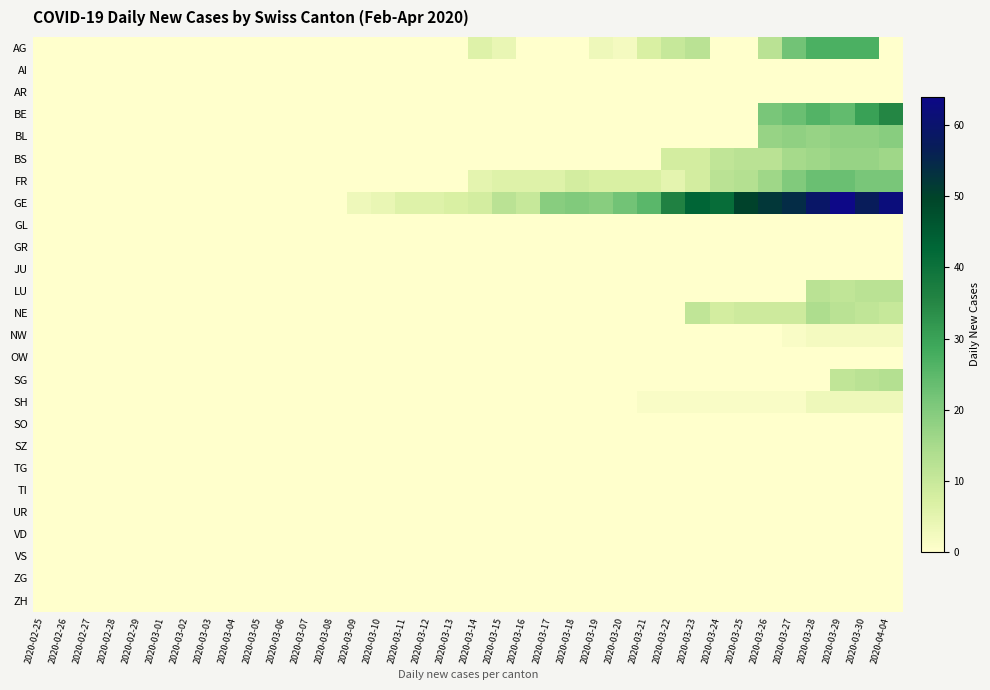

Reading left to right, list all the values displayed in this chart.

AG: 2020-02-25=0	2020-02-26=0	2020-02-27=0	2020-02-28=0	2020-02-29=0	2020-03-01=0	2020-03-02=0	2020-03-03=0	2020-03-04=0	2020-03-05=0	2020-03-06=0	2020-03-07=0	2020-03-08=0	2020-03-09=0	2020-03-10=0	2020-03-11=0	2020-03-12=0	2020-03-13=0	2020-03-14=6	2020-03-15=4	2020-03-16=0	2020-03-17=0	2020-03-18=0	2020-03-19=3	2020-03-20=2	2020-03-21=7	2020-03-22=10	2020-03-23=12	2020-03-24=0	2020-03-25=0	2020-03-26=12	2020-03-27=22	2020-03-28=27	2020-03-29=27	2020-03-30=27	2020-04-04=0
AI: 2020-02-25=0	2020-02-26=0	2020-02-27=0	2020-02-28=0	2020-02-29=0	2020-03-01=0	2020-03-02=0	2020-03-03=0	2020-03-04=0	2020-03-05=0	2020-03-06=0	2020-03-07=0	2020-03-08=0	2020-03-09=0	2020-03-10=0	2020-03-11=0	2020-03-12=0	2020-03-13=0	2020-03-14=0	2020-03-15=0	2020-03-16=0	2020-03-17=0	2020-03-18=0	2020-03-19=0	2020-03-20=0	2020-03-21=0	2020-03-22=0	2020-03-23=0	2020-03-24=0	2020-03-25=0	2020-03-26=0	2020-03-27=0	2020-03-28=0	2020-03-29=0	2020-03-30=0	2020-04-04=0
AR: 2020-02-25=0	2020-02-26=0	2020-02-27=0	2020-02-28=0	2020-02-29=0	2020-03-01=0	2020-03-02=0	2020-03-03=0	2020-03-04=0	2020-03-05=0	2020-03-06=0	2020-03-07=0	2020-03-08=0	2020-03-09=0	2020-03-10=0	2020-03-11=0	2020-03-12=0	2020-03-13=0	2020-03-14=0	2020-03-15=0	2020-03-16=0	2020-03-17=0	2020-03-18=0	2020-03-19=0	2020-03-20=0	2020-03-21=0	2020-03-22=0	2020-03-23=0	2020-03-24=0	2020-03-25=0	2020-03-26=0	2020-03-27=0	2020-03-28=0	2020-03-29=0	2020-03-30=0	2020-04-04=0
BE: 2020-02-25=0	2020-02-26=0	2020-02-27=0	2020-02-28=0	2020-02-29=0	2020-03-01=0	2020-03-02=0	2020-03-03=0	2020-03-04=0	2020-03-05=0	2020-03-06=0	2020-03-07=0	2020-03-08=0	2020-03-09=0	2020-03-10=0	2020-03-11=0	2020-03-12=0	2020-03-13=0	2020-03-14=0	2020-03-15=0	2020-03-16=0	2020-03-17=0	2020-03-18=0	2020-03-19=0	2020-03-20=0	2020-03-21=0	2020-03-22=0	2020-03-23=0	2020-03-24=0	2020-03-25=0	2020-03-26=21	2020-03-27=23	2020-03-28=26	2020-03-29=24	2020-03-30=30	2020-04-04=35
BL: 2020-02-25=0	2020-02-26=0	2020-02-27=0	2020-02-28=0	2020-02-29=0	2020-03-01=0	2020-03-02=0	2020-03-03=0	2020-03-04=0	2020-03-05=0	2020-03-06=0	2020-03-07=0	2020-03-08=0	2020-03-09=0	2020-03-10=0	2020-03-11=0	2020-03-12=0	2020-03-13=0	2020-03-14=0	2020-03-15=0	2020-03-16=0	2020-03-17=0	2020-03-18=0	2020-03-19=0	2020-03-20=0	2020-03-21=0	2020-03-22=0	2020-03-23=0	2020-03-24=0	2020-03-25=0	2020-03-26=17	2020-03-27=18	2020-03-28=17	2020-03-29=18	2020-03-30=18	2020-04-04=19
BS: 2020-02-25=0	2020-02-26=0	2020-02-27=0	2020-02-28=0	2020-02-29=0	2020-03-01=0	2020-03-02=0	2020-03-03=0	2020-03-04=0	2020-03-05=0	2020-03-06=0	2020-03-07=0	2020-03-08=0	2020-03-09=0	2020-03-10=0	2020-03-11=0	2020-03-12=0	2020-03-13=0	2020-03-14=0	2020-03-15=0	2020-03-16=0	2020-03-17=0	2020-03-18=0	2020-03-19=0	2020-03-20=0	2020-03-21=0	2020-03-22=8	2020-03-23=8	2020-03-24=11	2020-03-25=12	2020-03-26=12	2020-03-27=15	2020-03-28=16	2020-03-29=17	2020-03-30=17	2020-04-04=16
FR: 2020-02-25=0	2020-02-26=0	2020-02-27=0	2020-02-28=0	2020-02-29=0	2020-03-01=0	2020-03-02=0	2020-03-03=0	2020-03-04=0	2020-03-05=0	2020-03-06=0	2020-03-07=0	2020-03-08=0	2020-03-09=0	2020-03-10=0	2020-03-11=0	2020-03-12=0	2020-03-13=0	2020-03-14=5	2020-03-15=6	2020-03-16=6	2020-03-17=6	2020-03-18=8	2020-03-19=7	2020-03-20=7	2020-03-21=7	2020-03-22=5	2020-03-23=8	2020-03-24=12	2020-03-25=13	2020-03-26=16	2020-03-27=20	2020-03-28=23	2020-03-29=23	2020-03-30=21	2020-04-04=21
GE: 2020-02-25=0	2020-02-26=0	2020-02-27=0	2020-02-28=0	2020-02-29=0	2020-03-01=0	2020-03-02=0	2020-03-03=0	2020-03-04=0	2020-03-05=0	2020-03-06=0	2020-03-07=0	2020-03-08=0	2020-03-09=3	2020-03-10=4	2020-03-11=6	2020-03-12=6	2020-03-13=7	2020-03-14=8	2020-03-15=12	2020-03-16=10	2020-03-17=19	2020-03-18=20	2020-03-19=19	2020-03-20=22	2020-03-21=25	2020-03-22=36	2020-03-23=43	2020-03-24=41	2020-03-25=50	2020-03-26=52	2020-03-27=54	2020-03-28=59	2020-03-29=64	2020-03-30=57	2020-04-04=62
GL: 2020-02-25=0	2020-02-26=0	2020-02-27=0	2020-02-28=0	2020-02-29=0	2020-03-01=0	2020-03-02=0	2020-03-03=0	2020-03-04=0	2020-03-05=0	2020-03-06=0	2020-03-07=0	2020-03-08=0	2020-03-09=0	2020-03-10=0	2020-03-11=0	2020-03-12=0	2020-03-13=0	2020-03-14=0	2020-03-15=0	2020-03-16=0	2020-03-17=0	2020-03-18=0	2020-03-19=0	2020-03-20=0	2020-03-21=0	2020-03-22=0	2020-03-23=0	2020-03-24=0	2020-03-25=0	2020-03-26=0	2020-03-27=0	2020-03-28=0	2020-03-29=0	2020-03-30=0	2020-04-04=0
GR: 2020-02-25=0	2020-02-26=0	2020-02-27=0	2020-02-28=0	2020-02-29=0	2020-03-01=0	2020-03-02=0	2020-03-03=0	2020-03-04=0	2020-03-05=0	2020-03-06=0	2020-03-07=0	2020-03-08=0	2020-03-09=0	2020-03-10=0	2020-03-11=0	2020-03-12=0	2020-03-13=0	2020-03-14=0	2020-03-15=0	2020-03-16=0	2020-03-17=0	2020-03-18=0	2020-03-19=0	2020-03-20=0	2020-03-21=0	2020-03-22=0	2020-03-23=0	2020-03-24=0	2020-03-25=0	2020-03-26=0	2020-03-27=0	2020-03-28=0	2020-03-29=0	2020-03-30=0	2020-04-04=0
JU: 2020-02-25=0	2020-02-26=0	2020-02-27=0	2020-02-28=0	2020-02-29=0	2020-03-01=0	2020-03-02=0	2020-03-03=0	2020-03-04=0	2020-03-05=0	2020-03-06=0	2020-03-07=0	2020-03-08=0	2020-03-09=0	2020-03-10=0	2020-03-11=0	2020-03-12=0	2020-03-13=0	2020-03-14=0	2020-03-15=0	2020-03-16=0	2020-03-17=0	2020-03-18=0	2020-03-19=0	2020-03-20=0	2020-03-21=0	2020-03-22=0	2020-03-23=0	2020-03-24=0	2020-03-25=0	2020-03-26=0	2020-03-27=0	2020-03-28=0	2020-03-29=0	2020-03-30=0	2020-04-04=0
LU: 2020-02-25=0	2020-02-26=0	2020-02-27=0	2020-02-28=0	2020-02-29=0	2020-03-01=0	2020-03-02=0	2020-03-03=0	2020-03-04=0	2020-03-05=0	2020-03-06=0	2020-03-07=0	2020-03-08=0	2020-03-09=0	2020-03-10=0	2020-03-11=0	2020-03-12=0	2020-03-13=0	2020-03-14=0	2020-03-15=0	2020-03-16=0	2020-03-17=0	2020-03-18=0	2020-03-19=0	2020-03-20=0	2020-03-21=0	2020-03-22=0	2020-03-23=0	2020-03-24=0	2020-03-25=0	2020-03-26=0	2020-03-27=0	2020-03-28=12	2020-03-29=11	2020-03-30=12	2020-04-04=12
NE: 2020-02-25=0	2020-02-26=0	2020-02-27=0	2020-02-28=0	2020-02-29=0	2020-03-01=0	2020-03-02=0	2020-03-03=0	2020-03-04=0	2020-03-05=0	2020-03-06=0	2020-03-07=0	2020-03-08=0	2020-03-09=0	2020-03-10=0	2020-03-11=0	2020-03-12=0	2020-03-13=0	2020-03-14=0	2020-03-15=0	2020-03-16=0	2020-03-17=0	2020-03-18=0	2020-03-19=0	2020-03-20=0	2020-03-21=0	2020-03-22=0	2020-03-23=11	2020-03-24=8	2020-03-25=9	2020-03-26=9	2020-03-27=9	2020-03-28=14	2020-03-29=12	2020-03-30=11	2020-04-04=10
NW: 2020-02-25=0	2020-02-26=0	2020-02-27=0	2020-02-28=0	2020-02-29=0	2020-03-01=0	2020-03-02=0	2020-03-03=0	2020-03-04=0	2020-03-05=0	2020-03-06=0	2020-03-07=0	2020-03-08=0	2020-03-09=0	2020-03-10=0	2020-03-11=0	2020-03-12=0	2020-03-13=0	2020-03-14=0	2020-03-15=0	2020-03-16=0	2020-03-17=0	2020-03-18=0	2020-03-19=0	2020-03-20=0	2020-03-21=0	2020-03-22=0	2020-03-23=0	2020-03-24=0	2020-03-25=0	2020-03-26=0	2020-03-27=1	2020-03-28=2	2020-03-29=2	2020-03-30=2	2020-04-04=2
OW: 2020-02-25=0	2020-02-26=0	2020-02-27=0	2020-02-28=0	2020-02-29=0	2020-03-01=0	2020-03-02=0	2020-03-03=0	2020-03-04=0	2020-03-05=0	2020-03-06=0	2020-03-07=0	2020-03-08=0	2020-03-09=0	2020-03-10=0	2020-03-11=0	2020-03-12=0	2020-03-13=0	2020-03-14=0	2020-03-15=0	2020-03-16=0	2020-03-17=0	2020-03-18=0	2020-03-19=0	2020-03-20=0	2020-03-21=0	2020-03-22=0	2020-03-23=0	2020-03-24=0	2020-03-25=0	2020-03-26=0	2020-03-27=0	2020-03-28=0	2020-03-29=0	2020-03-30=0	2020-04-04=0
SG: 2020-02-25=0	2020-02-26=0	2020-02-27=0	2020-02-28=0	2020-02-29=0	2020-03-01=0	2020-03-02=0	2020-03-03=0	2020-03-04=0	2020-03-05=0	2020-03-06=0	2020-03-07=0	2020-03-08=0	2020-03-09=0	2020-03-10=0	2020-03-11=0	2020-03-12=0	2020-03-13=0	2020-03-14=0	2020-03-15=0	2020-03-16=0	2020-03-17=0	2020-03-18=0	2020-03-19=0	2020-03-20=0	2020-03-21=0	2020-03-22=0	2020-03-23=0	2020-03-24=0	2020-03-25=0	2020-03-26=0	2020-03-27=0	2020-03-28=0	2020-03-29=11	2020-03-30=12	2020-04-04=13
SH: 2020-02-25=0	2020-02-26=0	2020-02-27=0	2020-02-28=0	2020-02-29=0	2020-03-01=0	2020-03-02=0	2020-03-03=0	2020-03-04=0	2020-03-05=0	2020-03-06=0	2020-03-07=0	2020-03-08=0	2020-03-09=0	2020-03-10=0	2020-03-11=0	2020-03-12=0	2020-03-13=0	2020-03-14=0	2020-03-15=0	2020-03-16=0	2020-03-17=0	2020-03-18=0	2020-03-19=0	2020-03-20=0	2020-03-21=1	2020-03-22=1	2020-03-23=1	2020-03-24=1	2020-03-25=1	2020-03-26=1	2020-03-27=1	2020-03-28=3	2020-03-29=3	2020-03-30=3	2020-04-04=3
SO: 2020-02-25=0	2020-02-26=0	2020-02-27=0	2020-02-28=0	2020-02-29=0	2020-03-01=0	2020-03-02=0	2020-03-03=0	2020-03-04=0	2020-03-05=0	2020-03-06=0	2020-03-07=0	2020-03-08=0	2020-03-09=0	2020-03-10=0	2020-03-11=0	2020-03-12=0	2020-03-13=0	2020-03-14=0	2020-03-15=0	2020-03-16=0	2020-03-17=0	2020-03-18=0	2020-03-19=0	2020-03-20=0	2020-03-21=0	2020-03-22=0	2020-03-23=0	2020-03-24=0	2020-03-25=0	2020-03-26=0	2020-03-27=0	2020-03-28=0	2020-03-29=0	2020-03-30=0	2020-04-04=0
SZ: 2020-02-25=0	2020-02-26=0	2020-02-27=0	2020-02-28=0	2020-02-29=0	2020-03-01=0	2020-03-02=0	2020-03-03=0	2020-03-04=0	2020-03-05=0	2020-03-06=0	2020-03-07=0	2020-03-08=0	2020-03-09=0	2020-03-10=0	2020-03-11=0	2020-03-12=0	2020-03-13=0	2020-03-14=0	2020-03-15=0	2020-03-16=0	2020-03-17=0	2020-03-18=0	2020-03-19=0	2020-03-20=0	2020-03-21=0	2020-03-22=0	2020-03-23=0	2020-03-24=0	2020-03-25=0	2020-03-26=0	2020-03-27=0	2020-03-28=0	2020-03-29=0	2020-03-30=0	2020-04-04=0
TG: 2020-02-25=0	2020-02-26=0	2020-02-27=0	2020-02-28=0	2020-02-29=0	2020-03-01=0	2020-03-02=0	2020-03-03=0	2020-03-04=0	2020-03-05=0	2020-03-06=0	2020-03-07=0	2020-03-08=0	2020-03-09=0	2020-03-10=0	2020-03-11=0	2020-03-12=0	2020-03-13=0	2020-03-14=0	2020-03-15=0	2020-03-16=0	2020-03-17=0	2020-03-18=0	2020-03-19=0	2020-03-20=0	2020-03-21=0	2020-03-22=0	2020-03-23=0	2020-03-24=0	2020-03-25=0	2020-03-26=0	2020-03-27=0	2020-03-28=0	2020-03-29=0	2020-03-30=0	2020-04-04=0
TI: 2020-02-25=0	2020-02-26=0	2020-02-27=0	2020-02-28=0	2020-02-29=0	2020-03-01=0	2020-03-02=0	2020-03-03=0	2020-03-04=0	2020-03-05=0	2020-03-06=0	2020-03-07=0	2020-03-08=0	2020-03-09=0	2020-03-10=0	2020-03-11=0	2020-03-12=0	2020-03-13=0	2020-03-14=0	2020-03-15=0	2020-03-16=0	2020-03-17=0	2020-03-18=0	2020-03-19=0	2020-03-20=0	2020-03-21=0	2020-03-22=0	2020-03-23=0	2020-03-24=0	2020-03-25=0	2020-03-26=0	2020-03-27=0	2020-03-28=0	2020-03-29=0	2020-03-30=0	2020-04-04=0
UR: 2020-02-25=0	2020-02-26=0	2020-02-27=0	2020-02-28=0	2020-02-29=0	2020-03-01=0	2020-03-02=0	2020-03-03=0	2020-03-04=0	2020-03-05=0	2020-03-06=0	2020-03-07=0	2020-03-08=0	2020-03-09=0	2020-03-10=0	2020-03-11=0	2020-03-12=0	2020-03-13=0	2020-03-14=0	2020-03-15=0	2020-03-16=0	2020-03-17=0	2020-03-18=0	2020-03-19=0	2020-03-20=0	2020-03-21=0	2020-03-22=0	2020-03-23=0	2020-03-24=0	2020-03-25=0	2020-03-26=0	2020-03-27=0	2020-03-28=0	2020-03-29=0	2020-03-30=0	2020-04-04=0
VD: 2020-02-25=0	2020-02-26=0	2020-02-27=0	2020-02-28=0	2020-02-29=0	2020-03-01=0	2020-03-02=0	2020-03-03=0	2020-03-04=0	2020-03-05=0	2020-03-06=0	2020-03-07=0	2020-03-08=0	2020-03-09=0	2020-03-10=0	2020-03-11=0	2020-03-12=0	2020-03-13=0	2020-03-14=0	2020-03-15=0	2020-03-16=0	2020-03-17=0	2020-03-18=0	2020-03-19=0	2020-03-20=0	2020-03-21=0	2020-03-22=0	2020-03-23=0	2020-03-24=0	2020-03-25=0	2020-03-26=0	2020-03-27=0	2020-03-28=0	2020-03-29=0	2020-03-30=0	2020-04-04=0
VS: 2020-02-25=0	2020-02-26=0	2020-02-27=0	2020-02-28=0	2020-02-29=0	2020-03-01=0	2020-03-02=0	2020-03-03=0	2020-03-04=0	2020-03-05=0	2020-03-06=0	2020-03-07=0	2020-03-08=0	2020-03-09=0	2020-03-10=0	2020-03-11=0	2020-03-12=0	2020-03-13=0	2020-03-14=0	2020-03-15=0	2020-03-16=0	2020-03-17=0	2020-03-18=0	2020-03-19=0	2020-03-20=0	2020-03-21=0	2020-03-22=0	2020-03-23=0	2020-03-24=0	2020-03-25=0	2020-03-26=0	2020-03-27=0	2020-03-28=0	2020-03-29=0	2020-03-30=0	2020-04-04=0
ZG: 2020-02-25=0	2020-02-26=0	2020-02-27=0	2020-02-28=0	2020-02-29=0	2020-03-01=0	2020-03-02=0	2020-03-03=0	2020-03-04=0	2020-03-05=0	2020-03-06=0	2020-03-07=0	2020-03-08=0	2020-03-09=0	2020-03-10=0	2020-03-11=0	2020-03-12=0	2020-03-13=0	2020-03-14=0	2020-03-15=0	2020-03-16=0	2020-03-17=0	2020-03-18=0	2020-03-19=0	2020-03-20=0	2020-03-21=0	2020-03-22=0	2020-03-23=0	2020-03-24=0	2020-03-25=0	2020-03-26=0	2020-03-27=0	2020-03-28=0	2020-03-29=0	2020-03-30=0	2020-04-04=0
ZH: 2020-02-25=0	2020-02-26=0	2020-02-27=0	2020-02-28=0	2020-02-29=0	2020-03-01=0	2020-03-02=0	2020-03-03=0	2020-03-04=0	2020-03-05=0	2020-03-06=0	2020-03-07=0	2020-03-08=0	2020-03-09=0	2020-03-10=0	2020-03-11=0	2020-03-12=0	2020-03-13=0	2020-03-14=0	2020-03-15=0	2020-03-16=0	2020-03-17=0	2020-03-18=0	2020-03-19=0	2020-03-20=0	2020-03-21=0	2020-03-22=0	2020-03-23=0	2020-03-24=0	2020-03-25=0	2020-03-26=0	2020-03-27=0	2020-03-28=0	2020-03-29=0	2020-03-30=0	2020-04-04=0